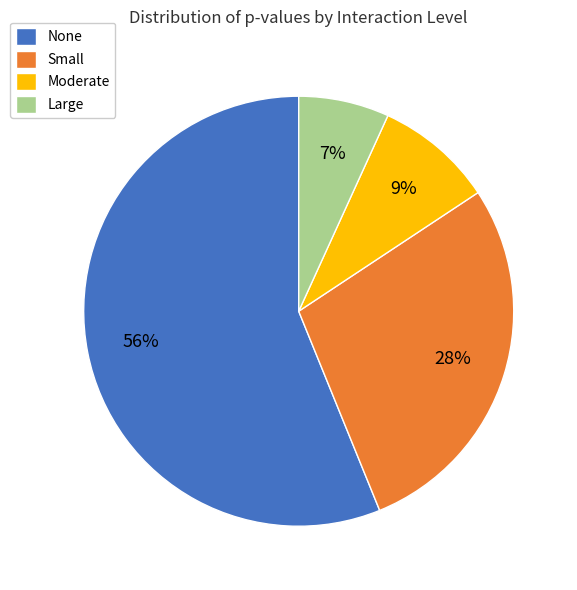

How many slices are in this pie chart?

4